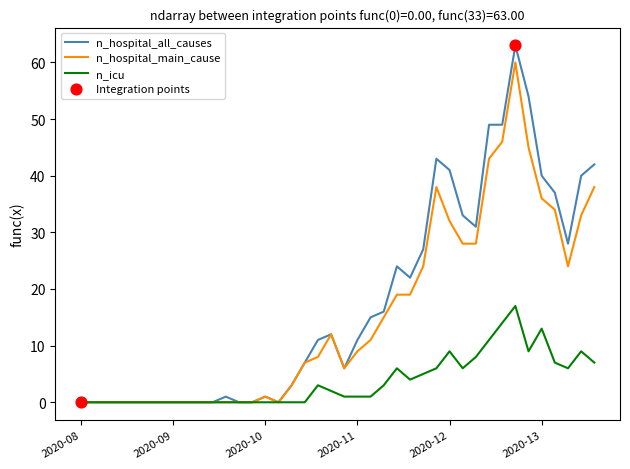

Which series has the largest range (max minus min)?

n_hospital_all_causes